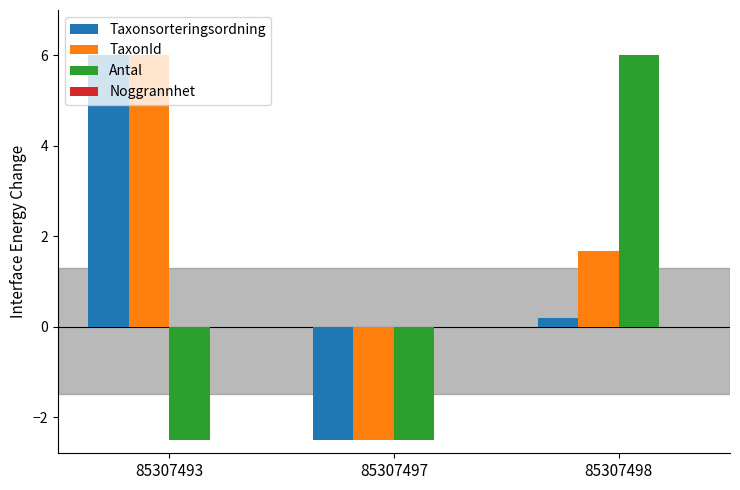

What is the maximum value for Antal?

6.0